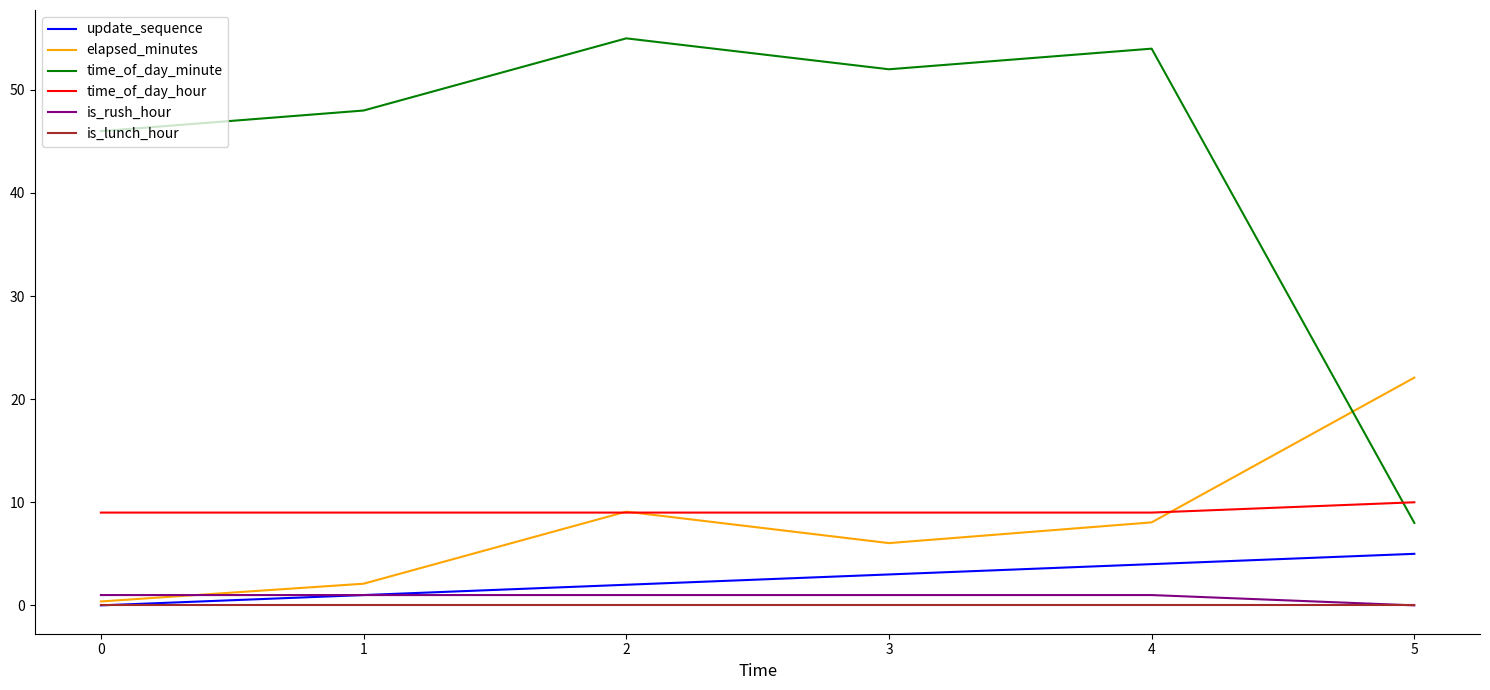

How many distinct data groups are displayed?

6